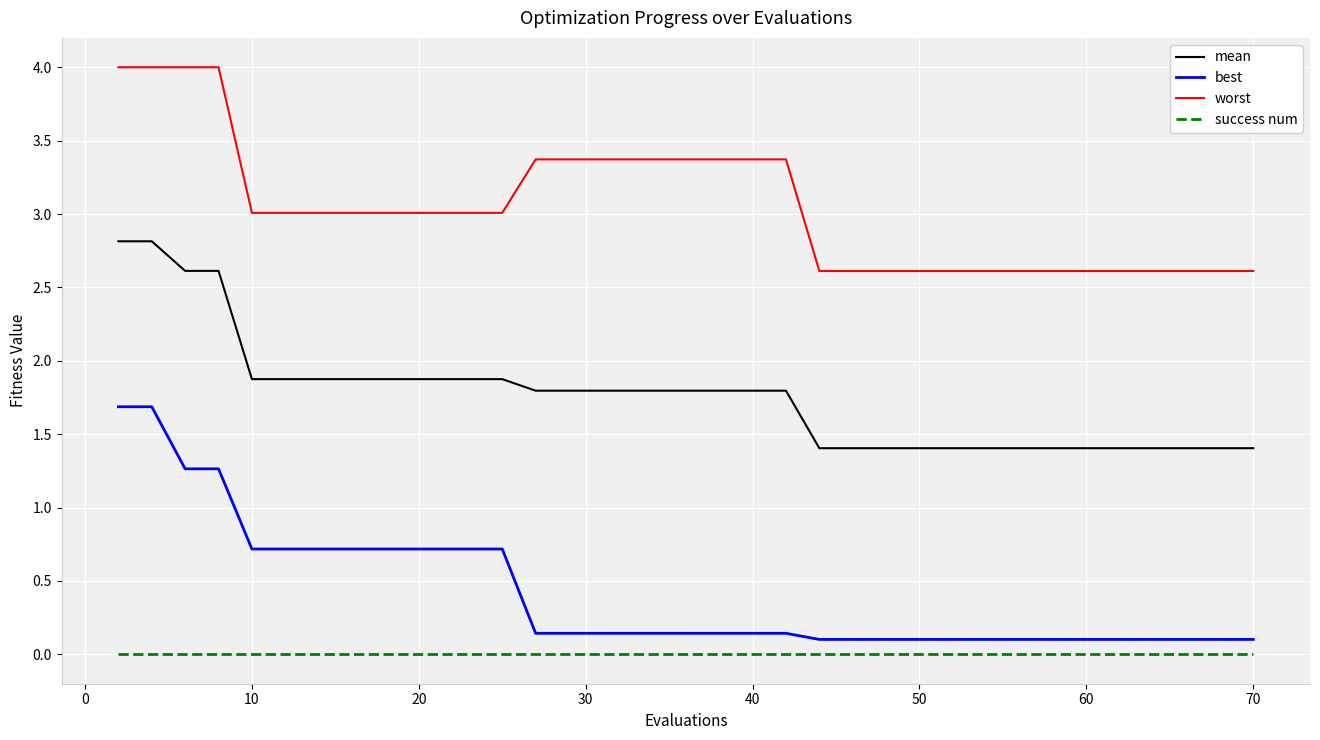

What is the highest value of the best series?

1.7